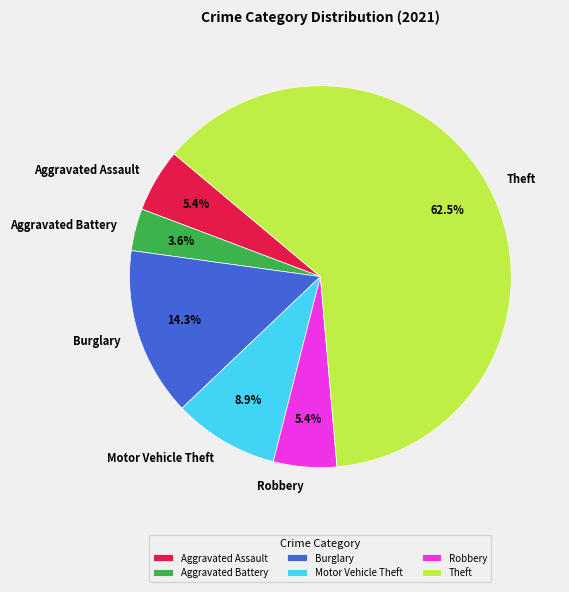

What is the smallest slice in the pie chart?

Aggravated Battery